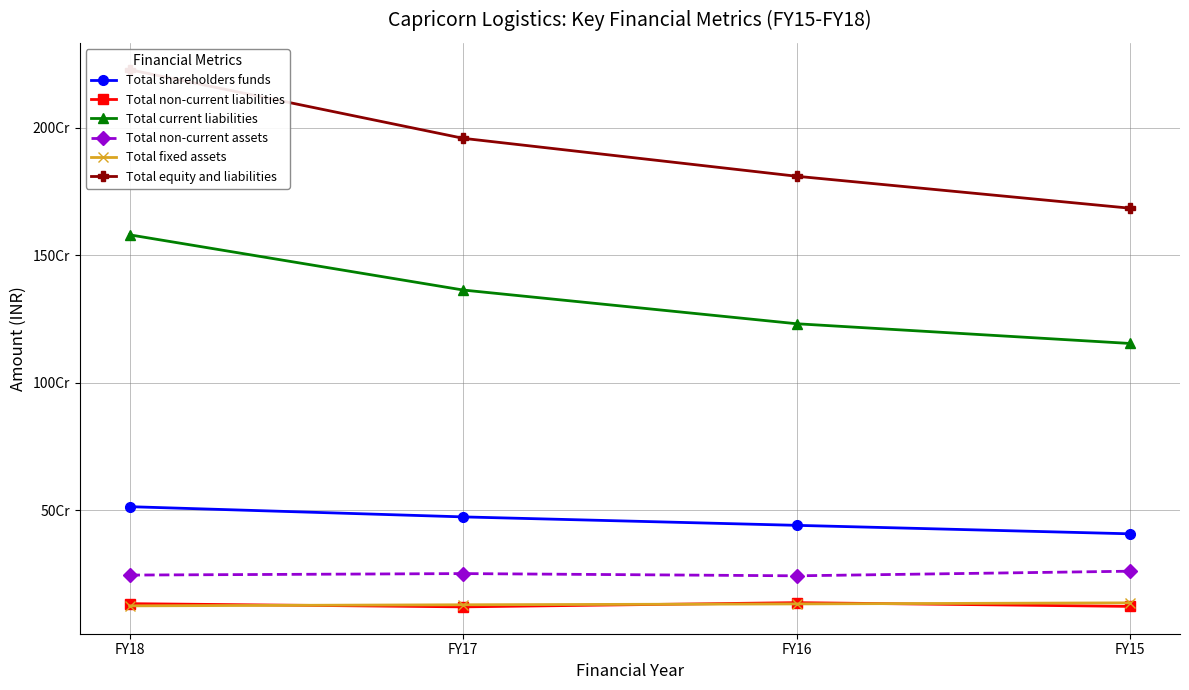

Where is the first local minimum for Total non-current assets?

FY16